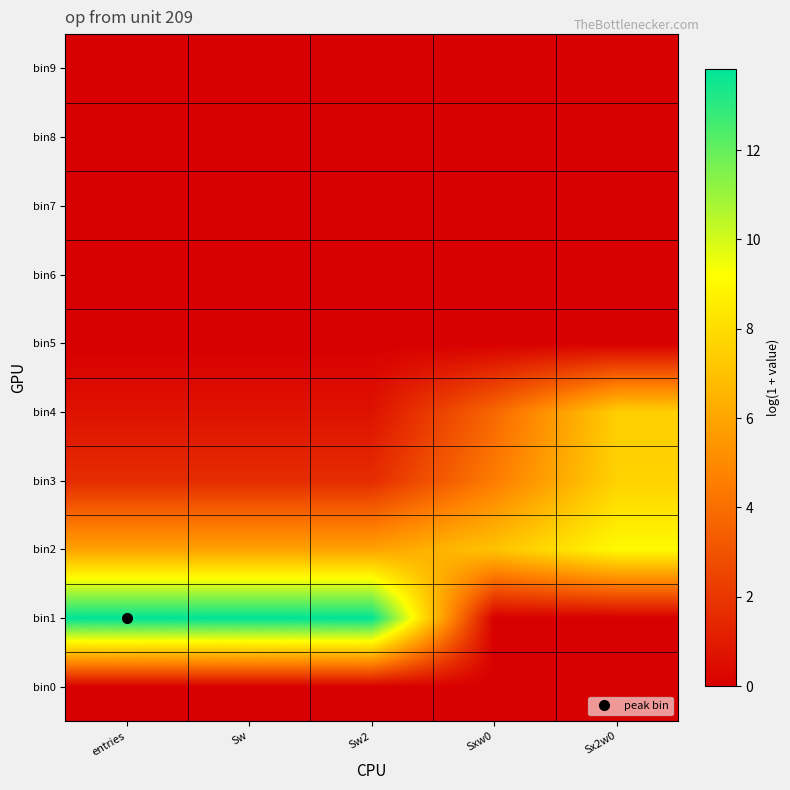

Which has a higher value, Sx2w0 or Sw2?

Sx2w0